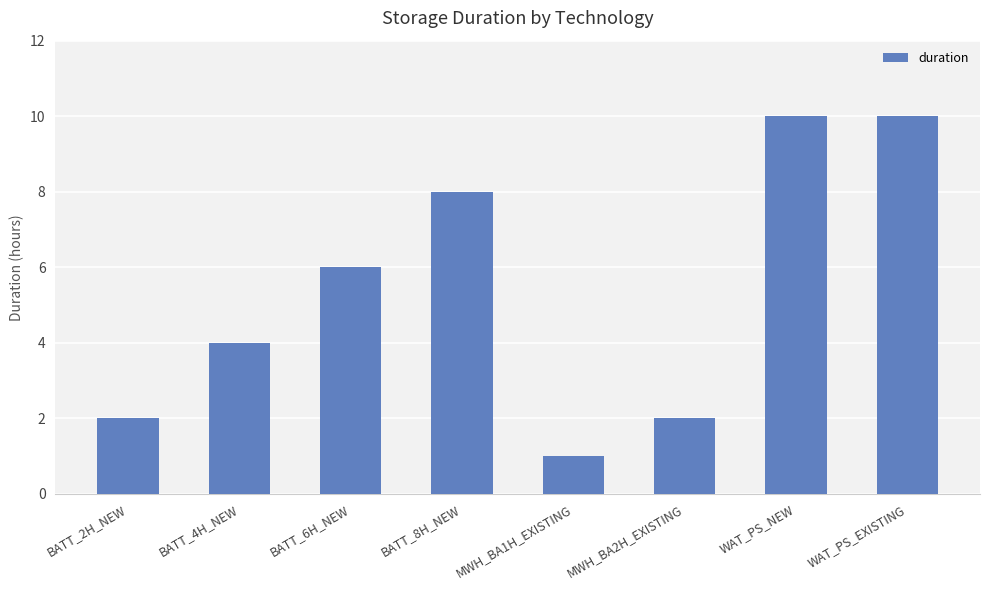

What is the label of the 2nd bar from the left?

BATT_4H_NEW